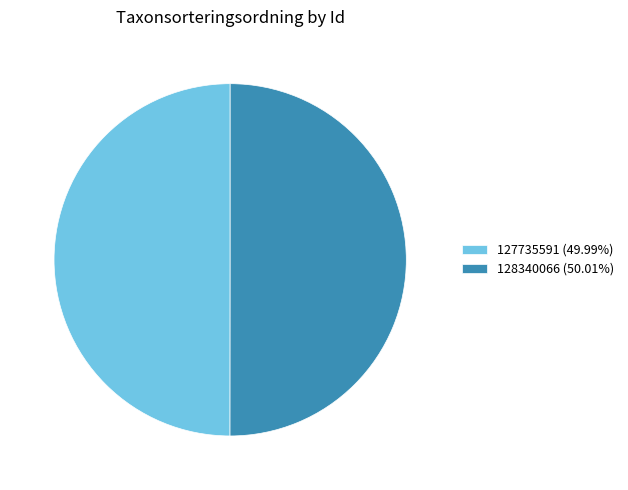

Count the number of slices in the pie.

2